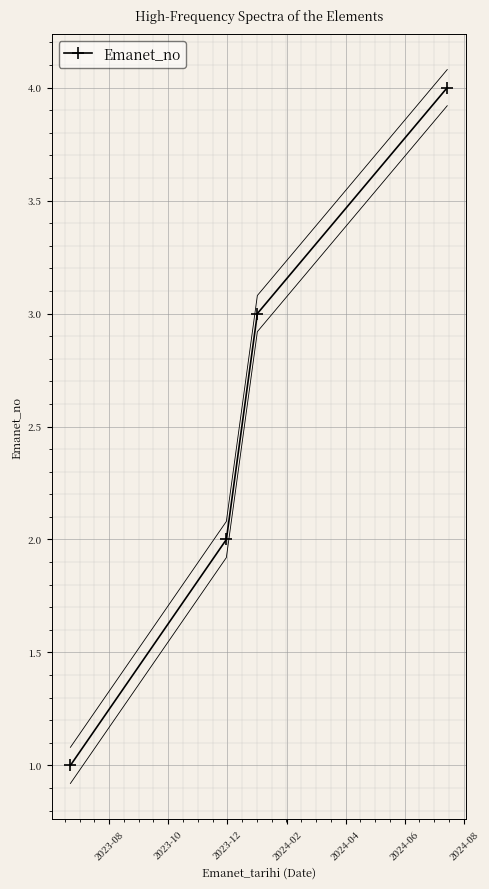

True or false: there are more than 0 points higher than both neighbors.

False